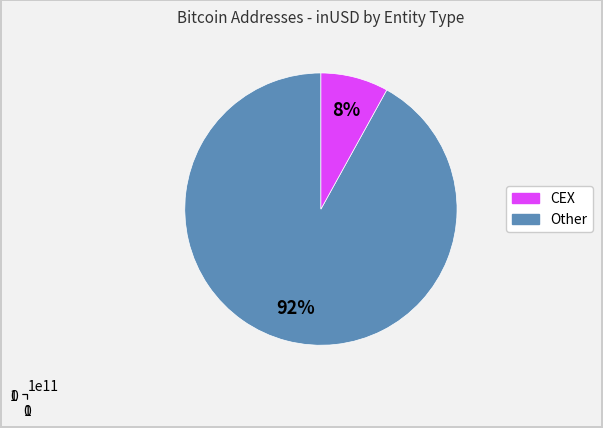

Between 25 and 13, which is larger?

25